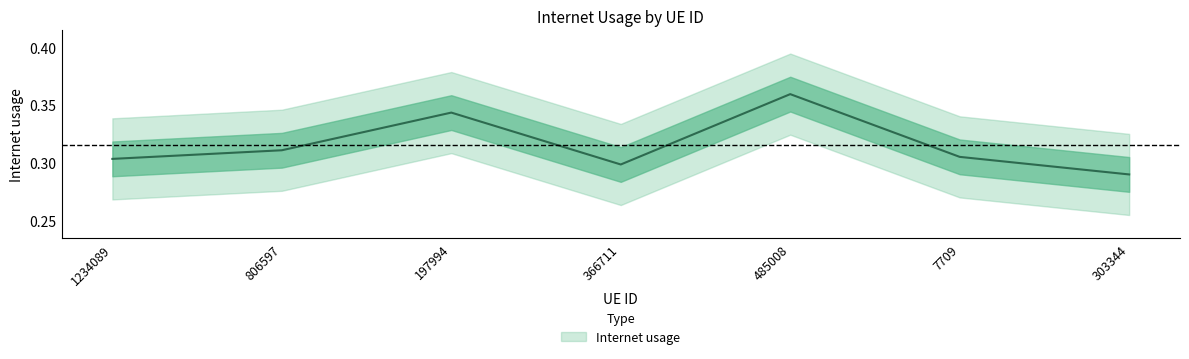

What is the label of the 2nd point from the right?

7709